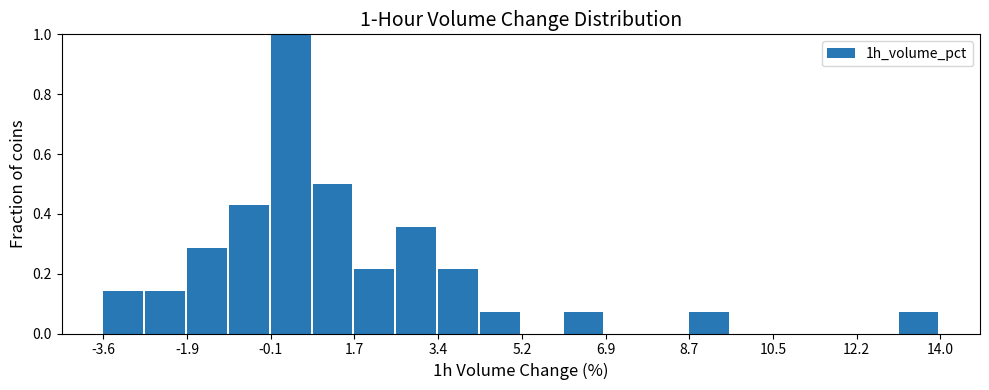

Which range on the x-axis has the tallest bar?

-0.2 to 0.8